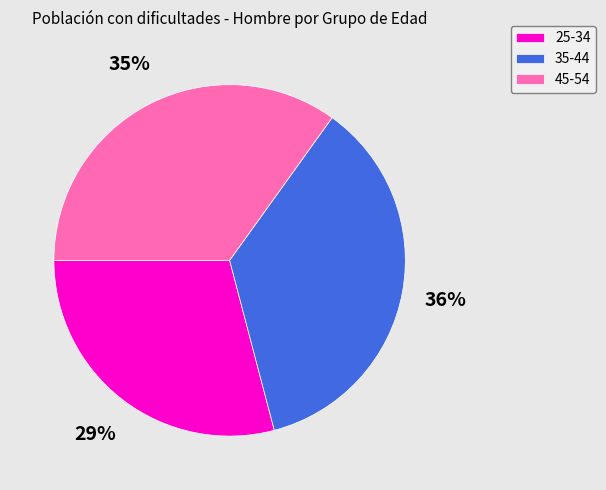

What is the largest slice in the pie chart?

35-44